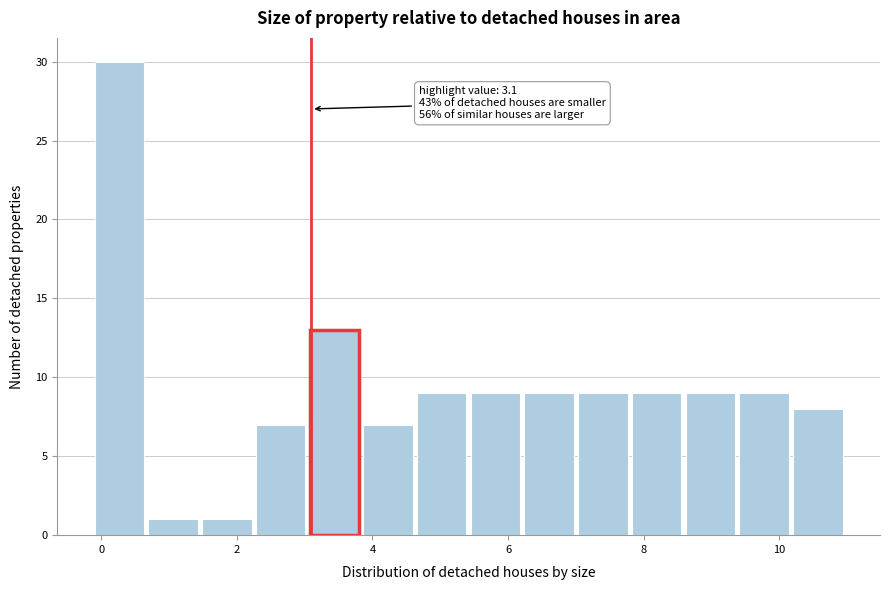

Read against the x-axis, roughly where is the centre of the tallest bar?

0.2